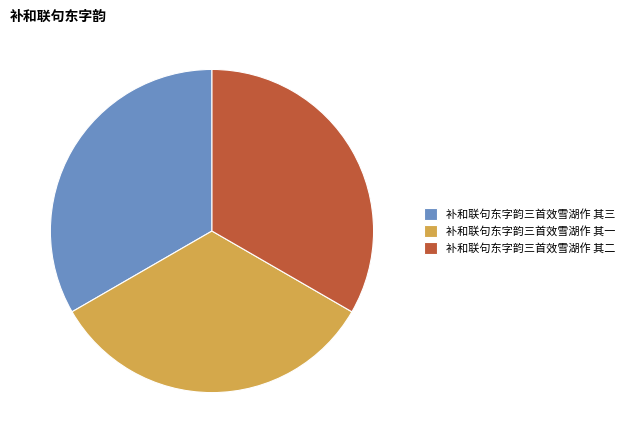

Is there a majority slice in this chart?

No